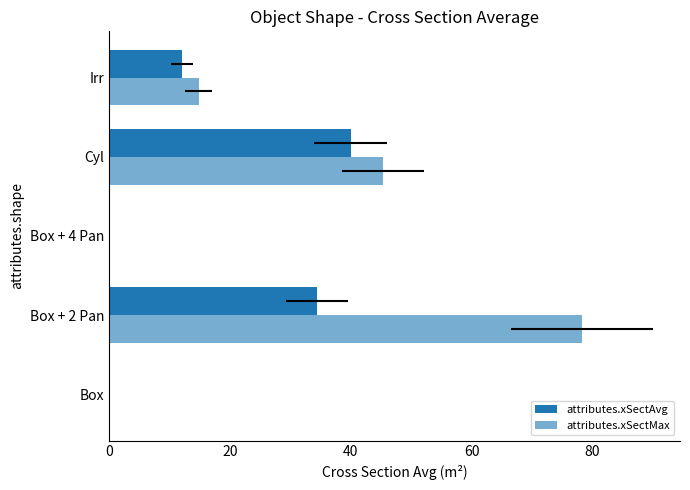

What is the value of the attributes.xSectMax bar at the 3rd from the left?

0.1